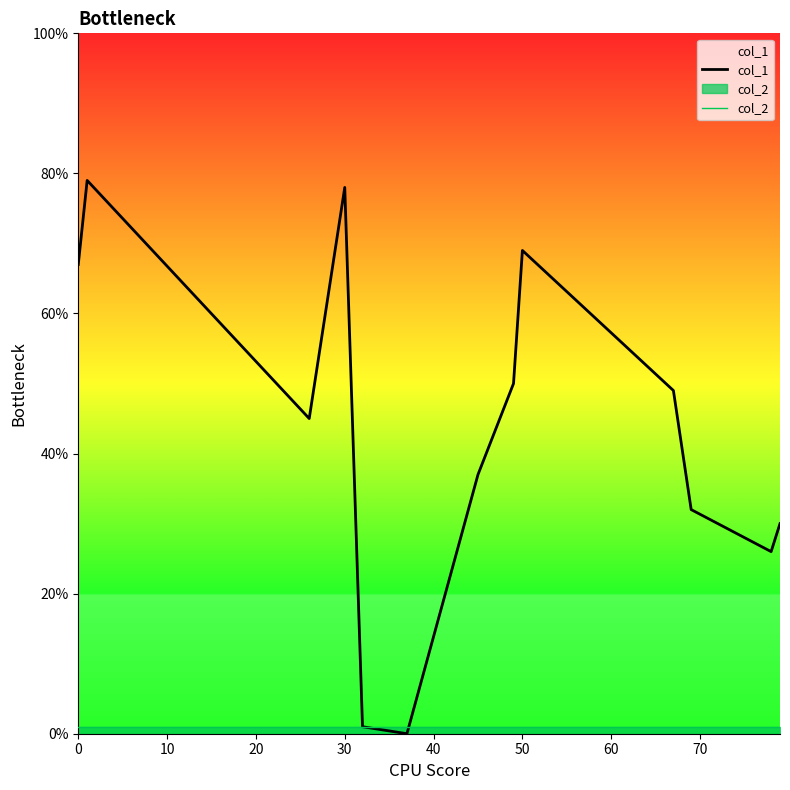

True or false: col_1 and col_2 intersect in this chart.

True